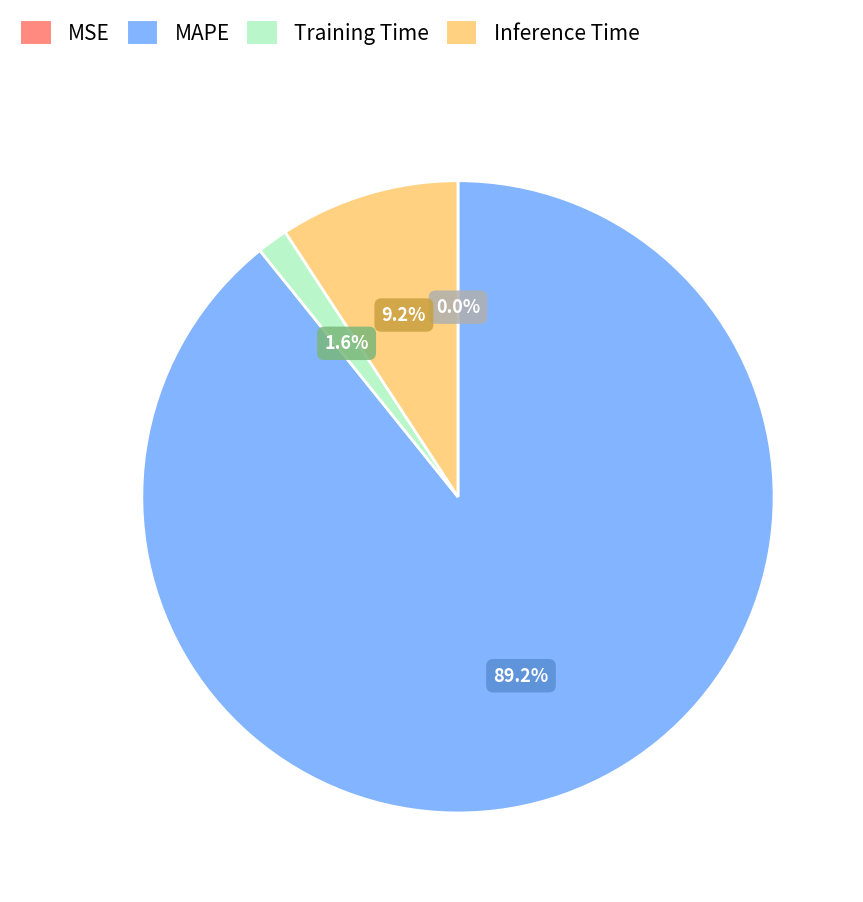

Which category accounts for the majority?

MAPE